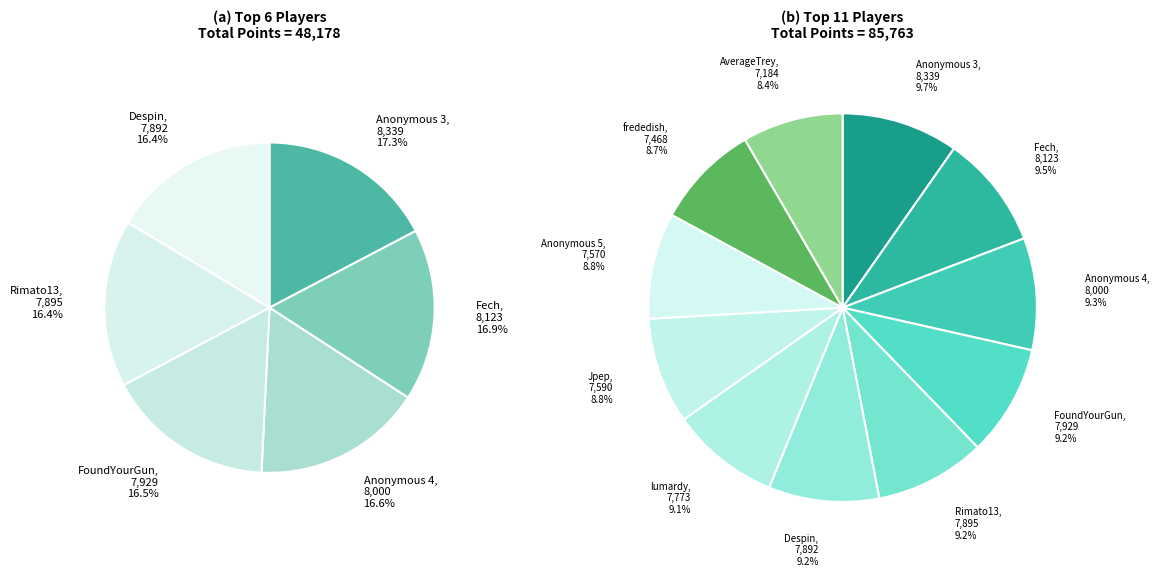

Approximately how many times larger is the value at Anonymous 5 compared to Anonymous 3?

0.9